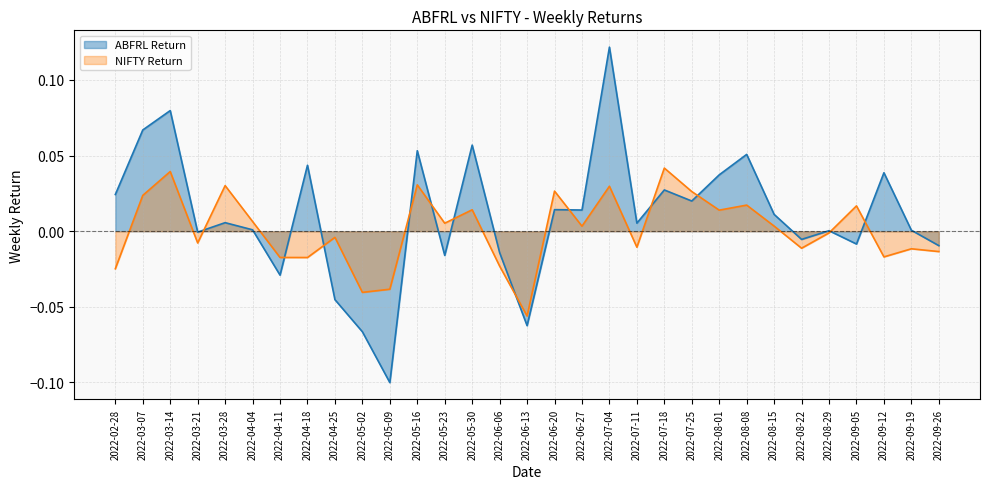

At which category does ABFRL Return reach its first local valley?

2022-03-21